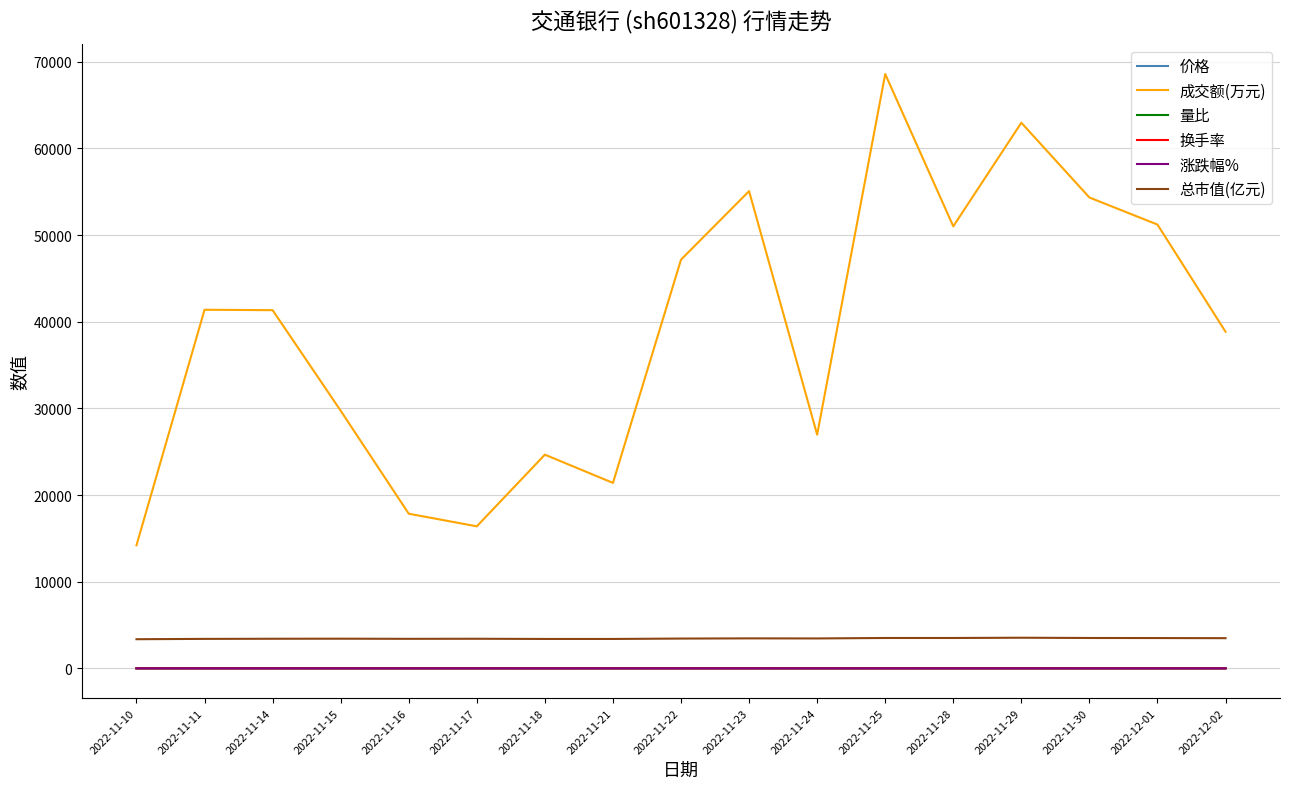

At which label does 成交额(万元) first exceed 41335?

2022-11-11